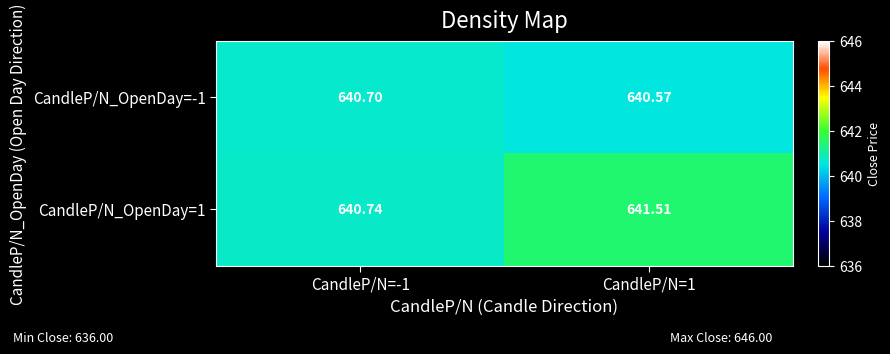

Is the value of CandleP/N_OpenDay=-1 at CandleP/N=-1 greater than the value of CandleP/N_OpenDay=1 at CandleP/N=1?

No